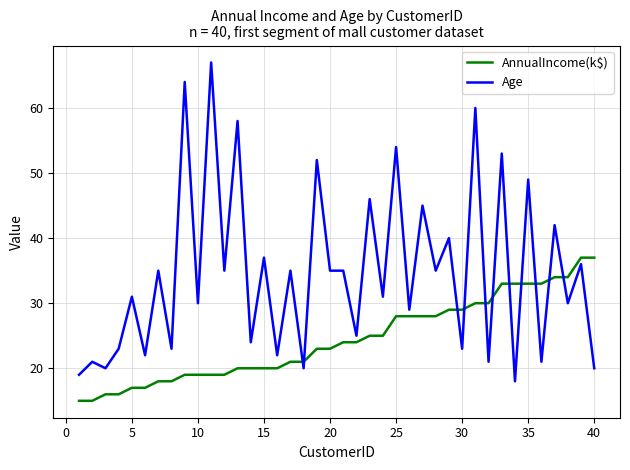

How many lines are shown in the chart?

2